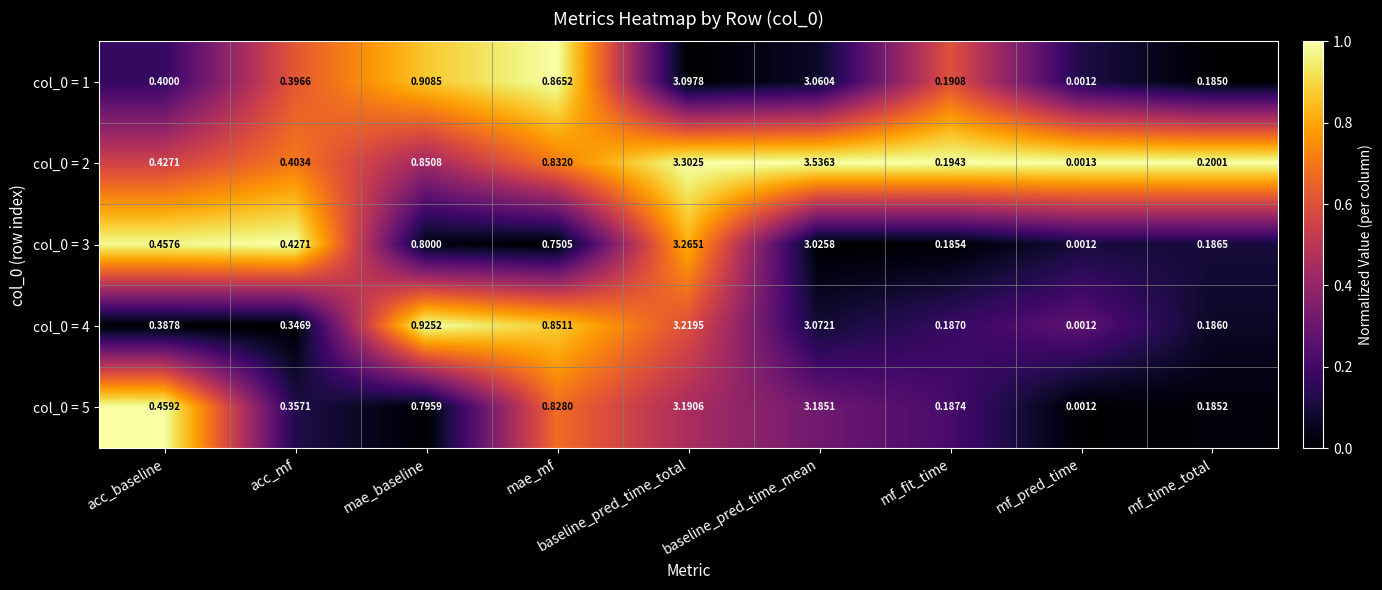

At which category does the chart reach its peak across all series?

baseline_pred_time_mean